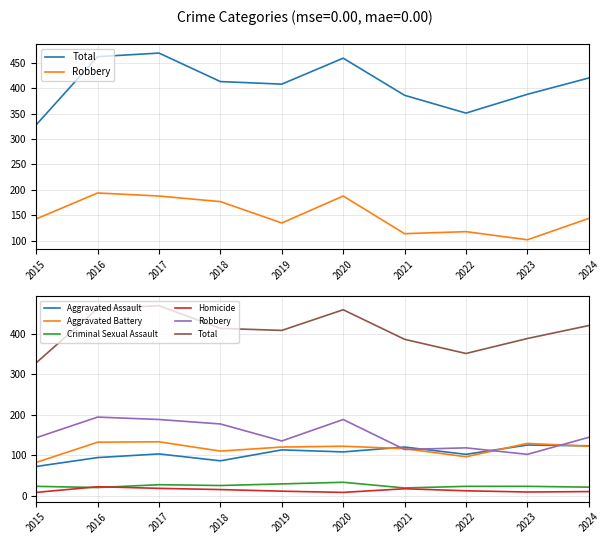

Reading left to right, extract all data points from this chart.

Total: 328	462	469	413	408	459	386	351	388	420
Robbery: 143	194	188	177	135	188	114	118	102	144
Aggravated Assault: 72	94	103	86	113	108	120	102	125	123
Aggravated Battery: 82	132	133	110	120	122	116	96	129	122
Criminal Sexual Assault: 23	20	27	25	29	33	19	23	23	21
Homicide: 8	22	18	15	11	8	17	12	9	10